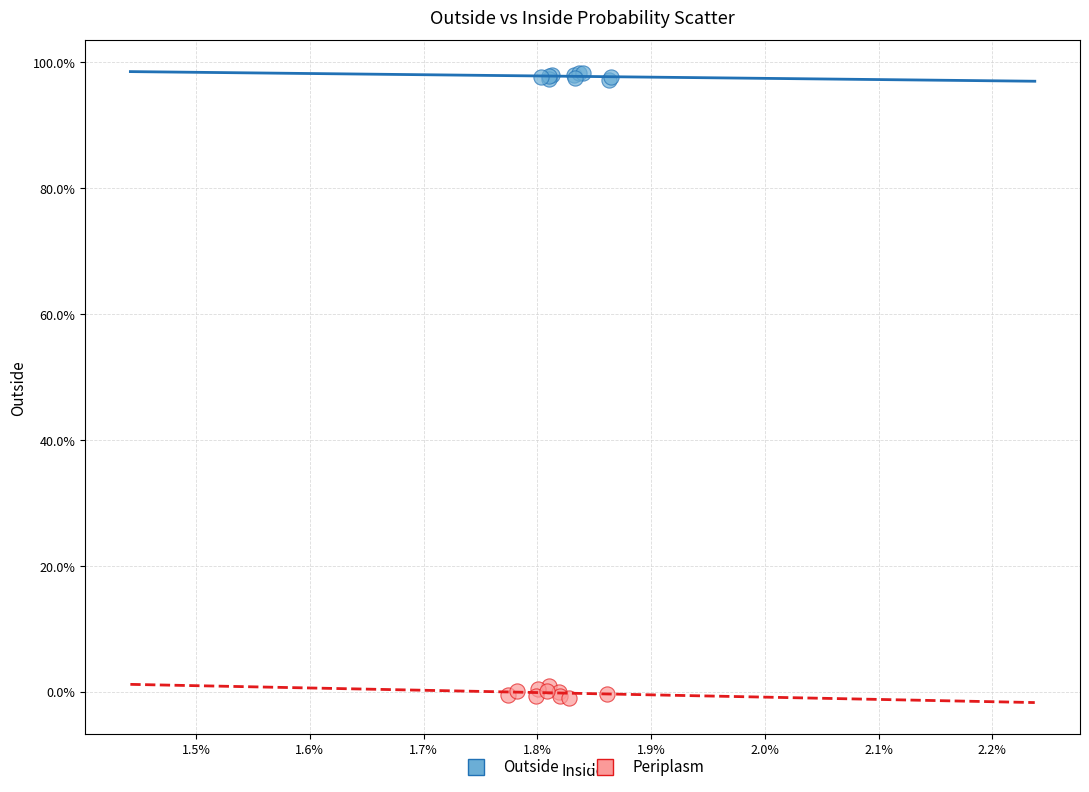

Which series reaches the maximum Y coordinate?

Outside